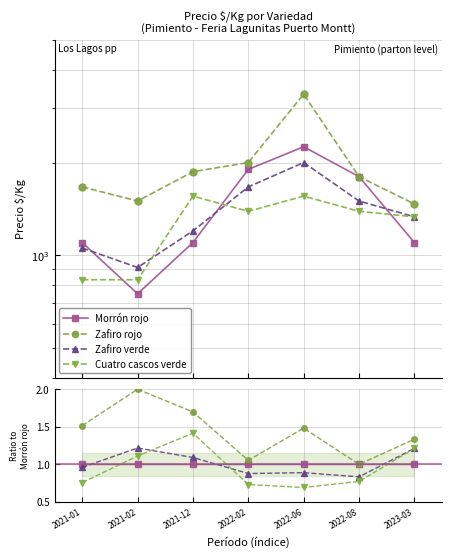

What is the minimum value shown in the chart?

0.7